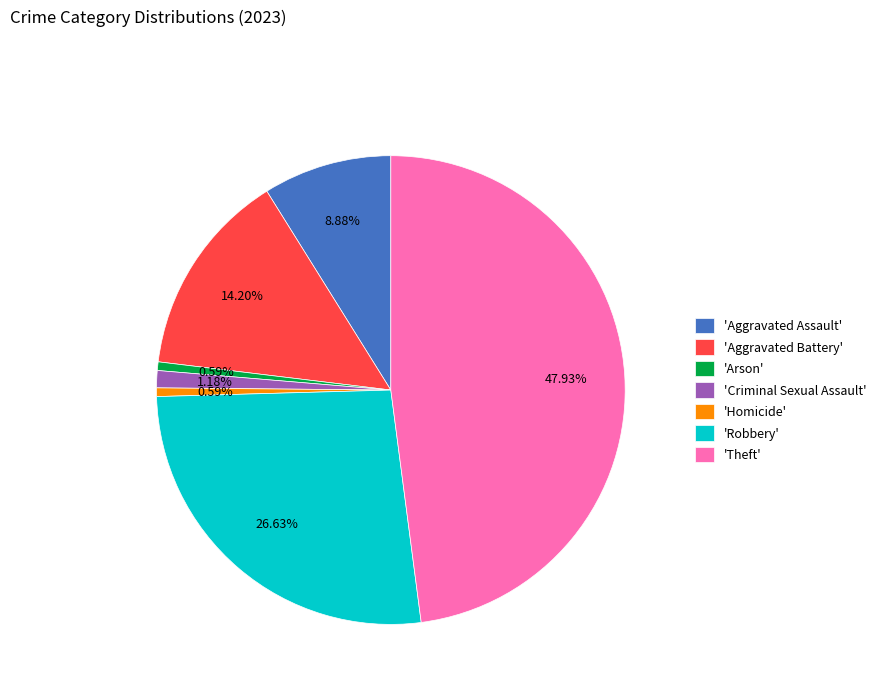

Combined, do 'Homicide' and 'Criminal Sexual Assault' account for over 50%?

No